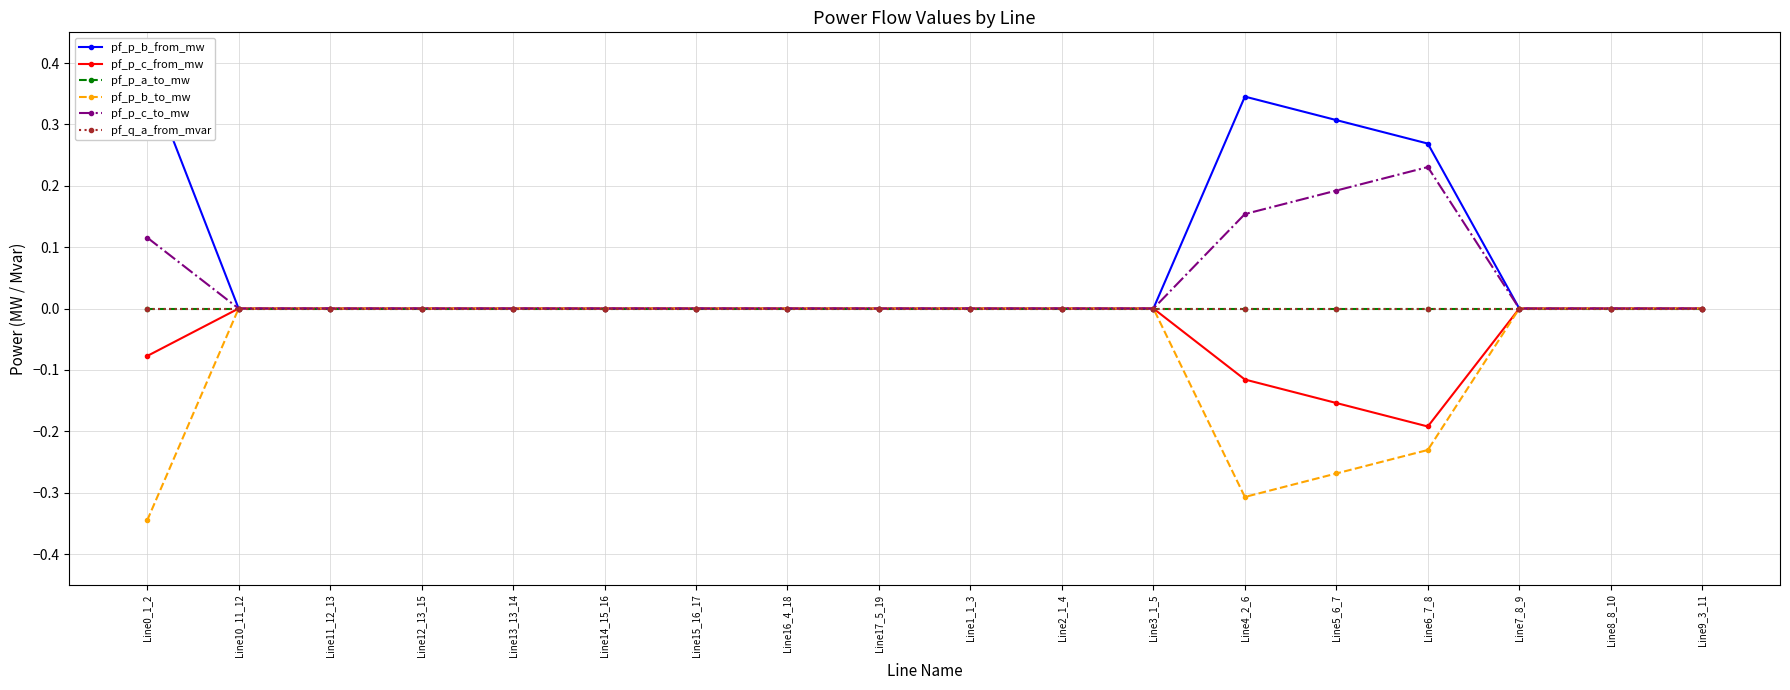

At which label does pf_p_c_to_mw reach its peak?

Line6_7_8